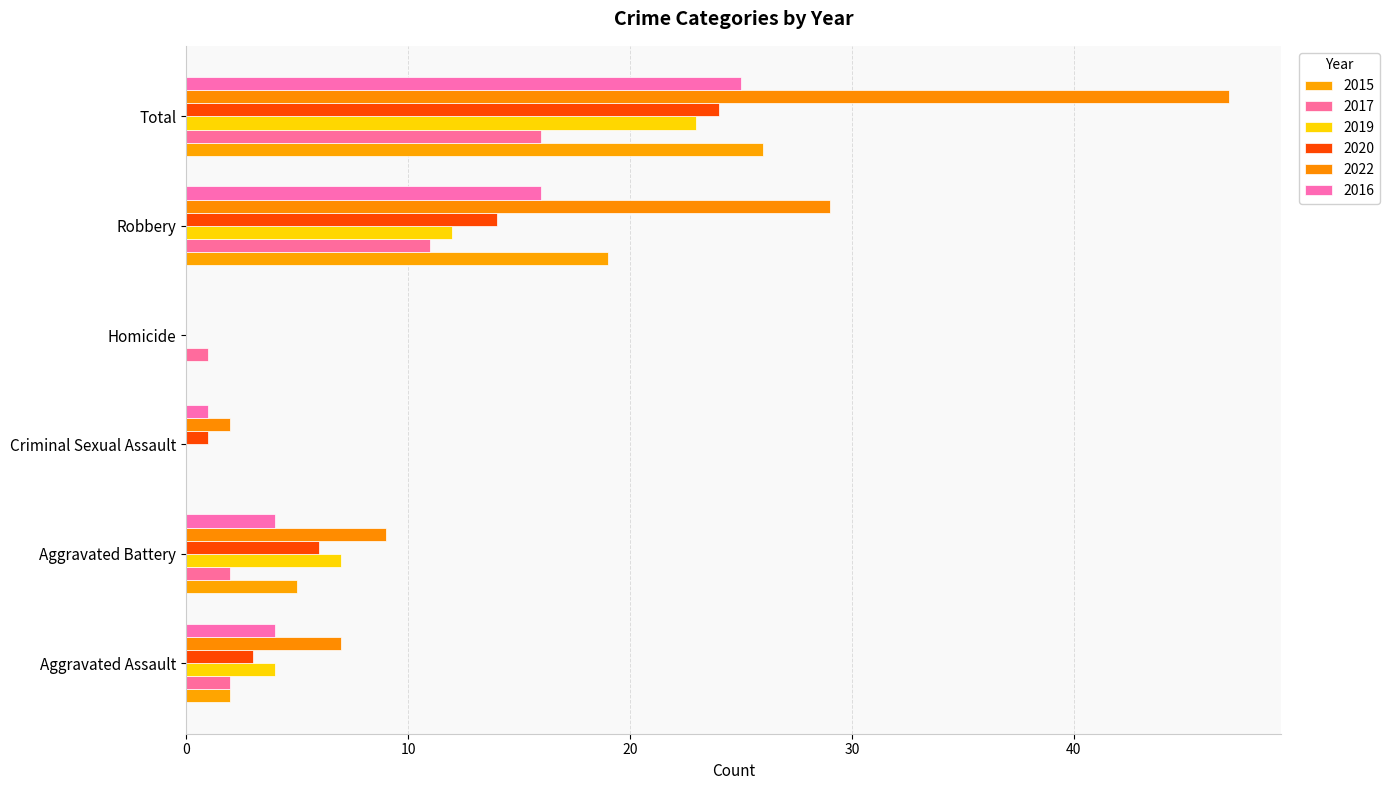

Is it true that 2022 equals 29 at Robbery?

True